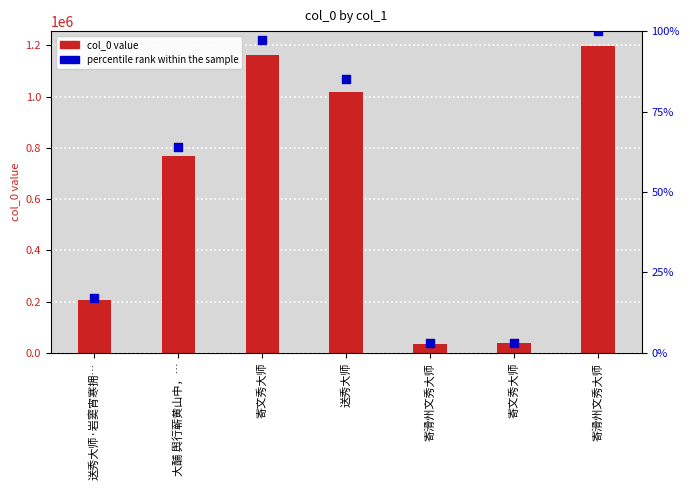

Is the value of percentile rank within the sample at 送秀大师 greater than the value of col_0 value at 寄滑州文秀大师?

Yes